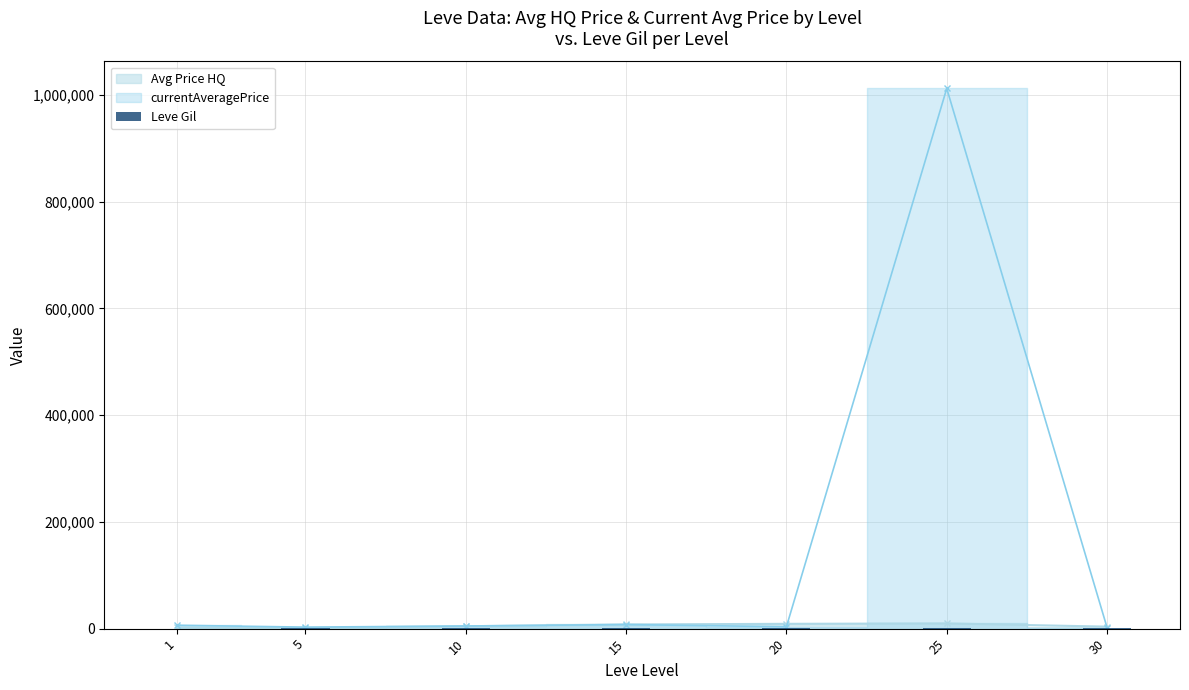

The chart shows a value of 172.3 at 10. True or false?

False